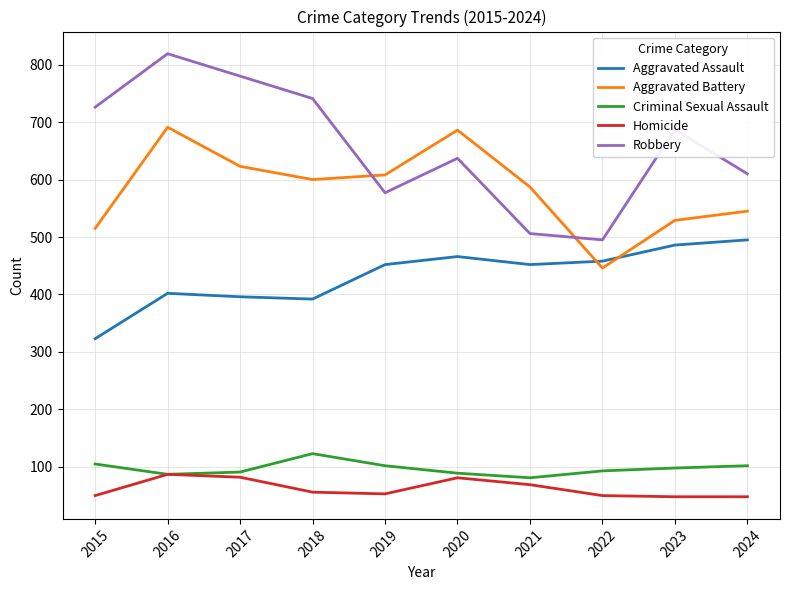

Where does the Homicide series first go above 56?

2016